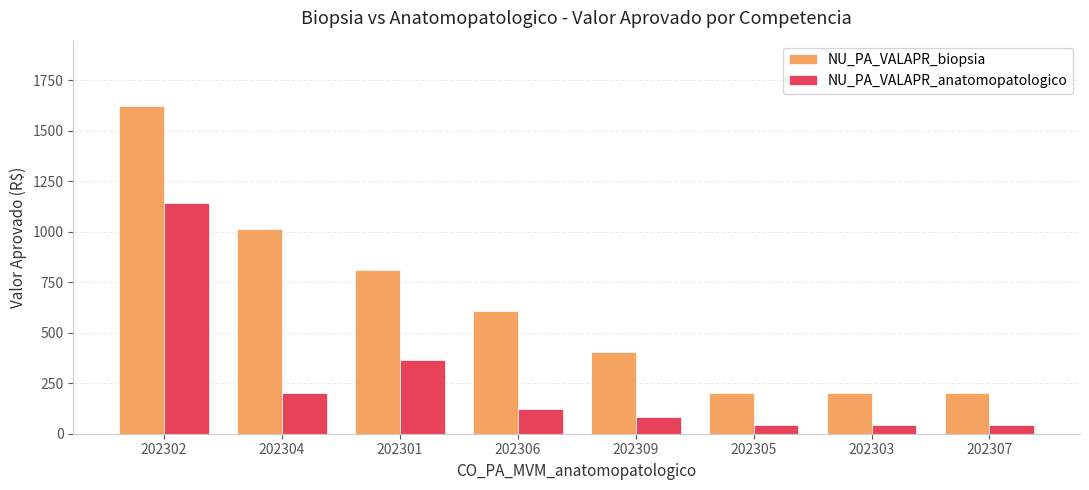

What is the sum of all NU_PA_VALAPR_anatomopatologico values?

2039.0